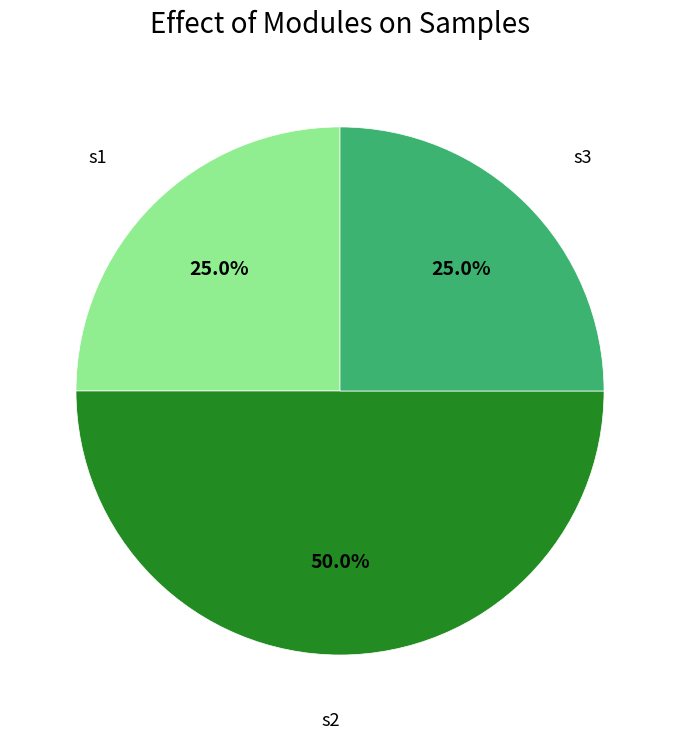

Does s1 account for over 50% of the chart?

No